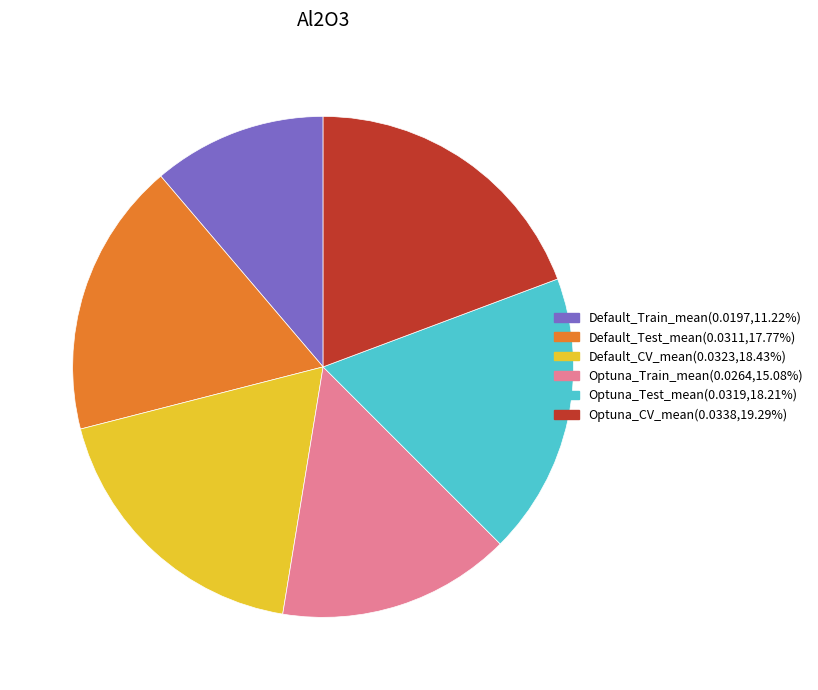

Is the sum of Default_Train_mean and Optuna_CV_mean greater than half?

No